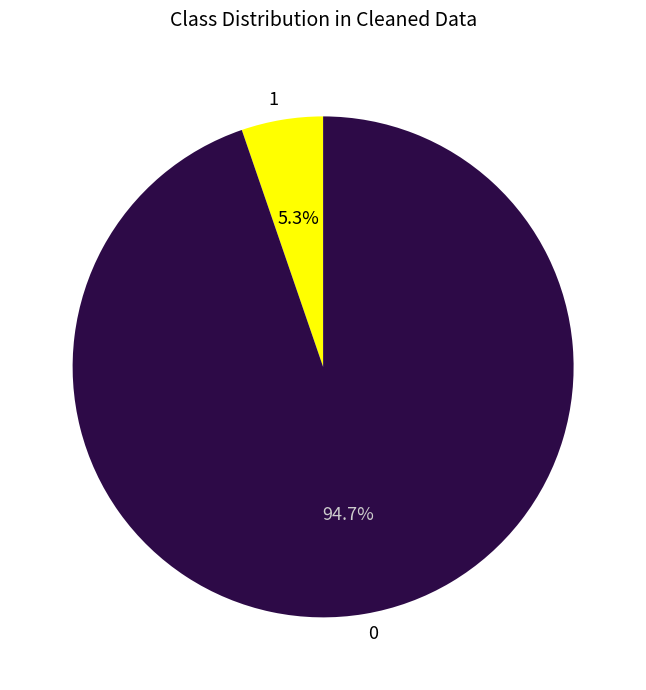

Count the number of slices in the pie.

2